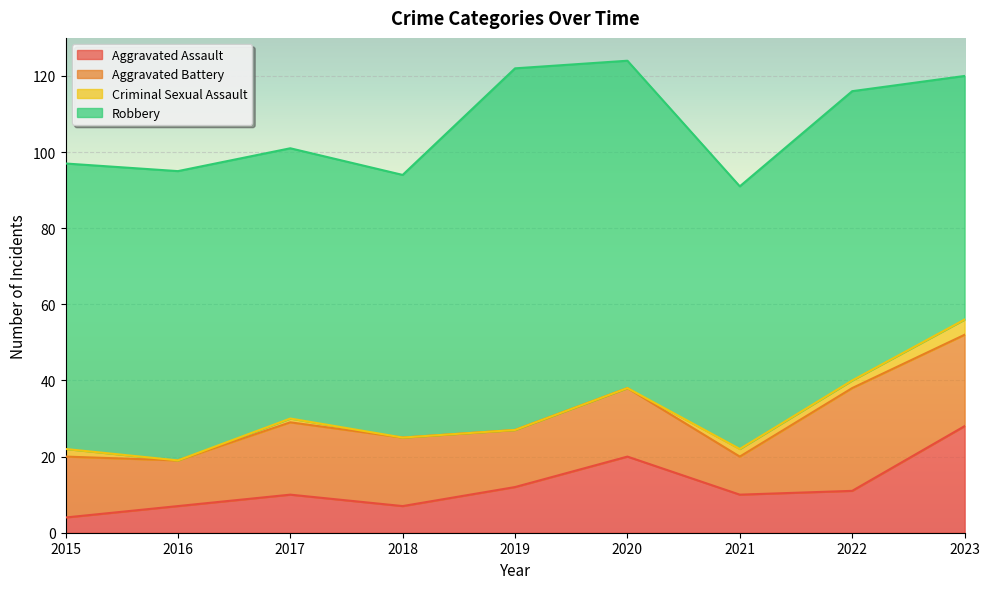

True or false: Criminal Sexual Assault and Aggravated Battery intersect in this chart.

False